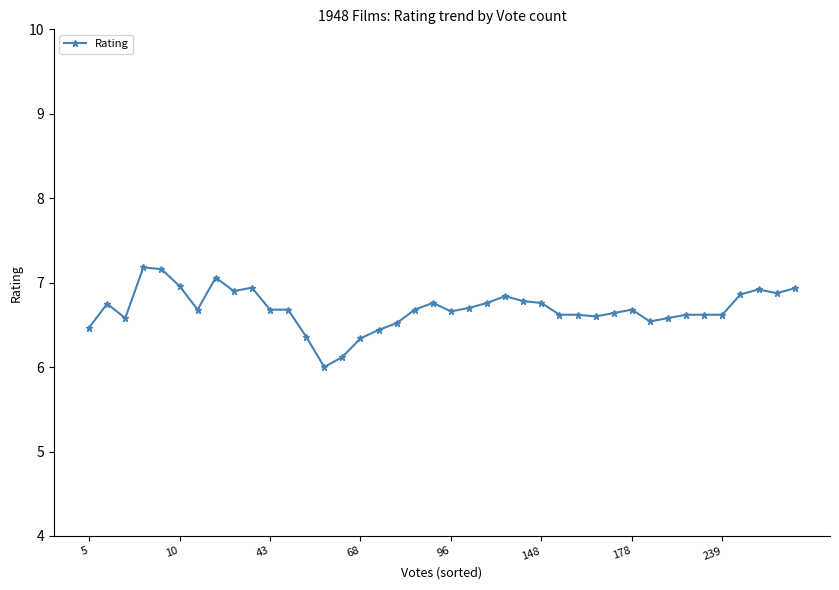

True or false: there are more than 1 points higher than both neighbors.

True